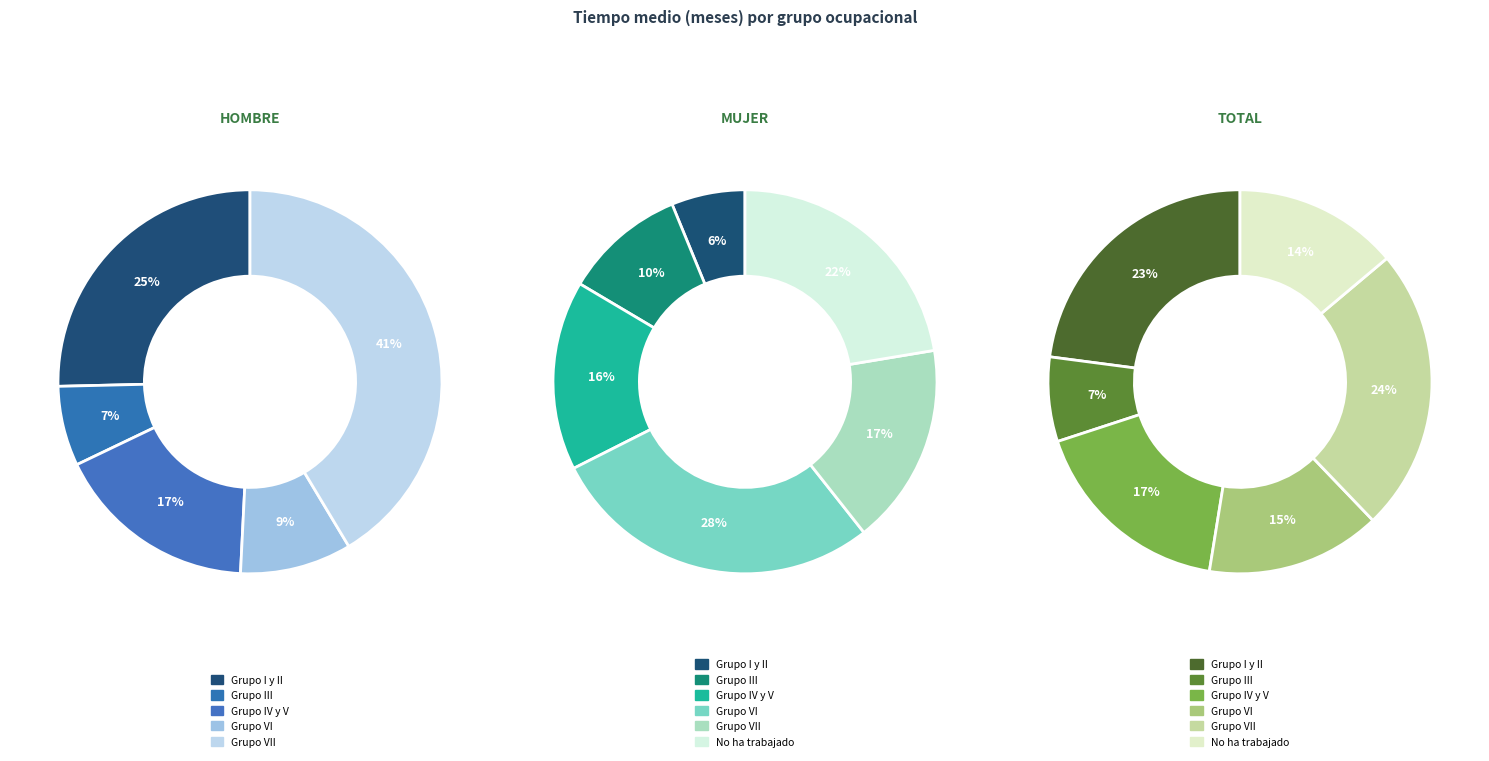

What portion of the pie excludes 5?

100.0%